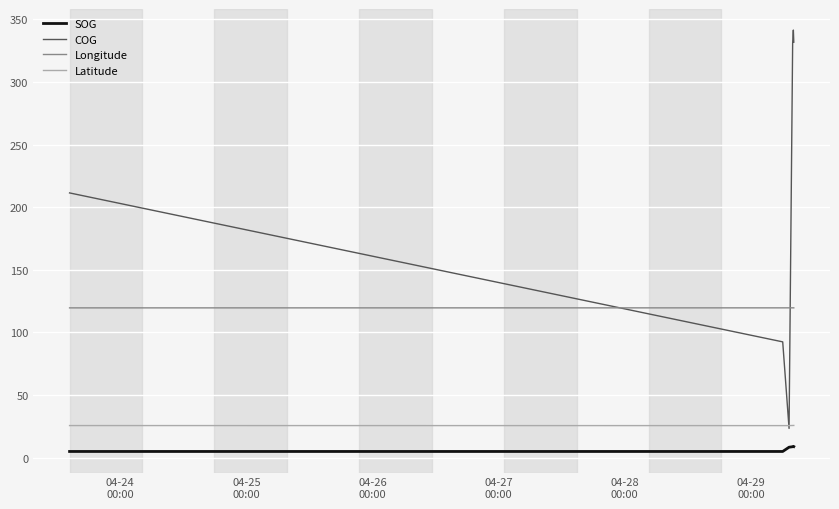

What is the value of the Latitude point at the 4th from the left?

25.6